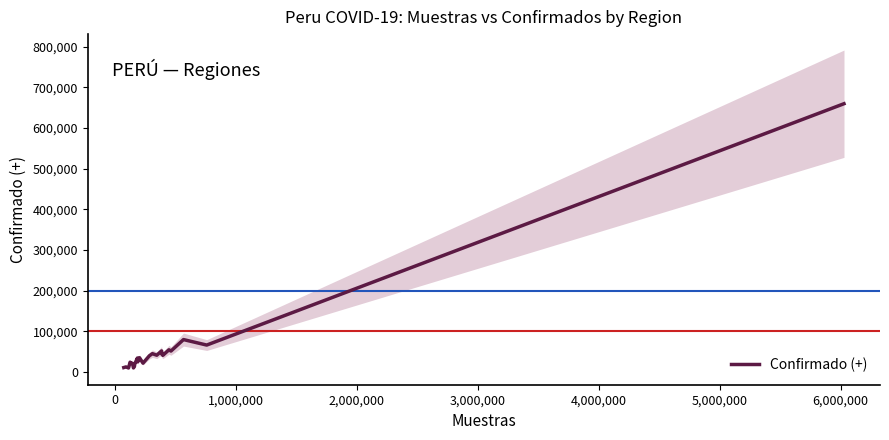

How many points are higher than both their immediate neighbors (excluding endpoints)?

8